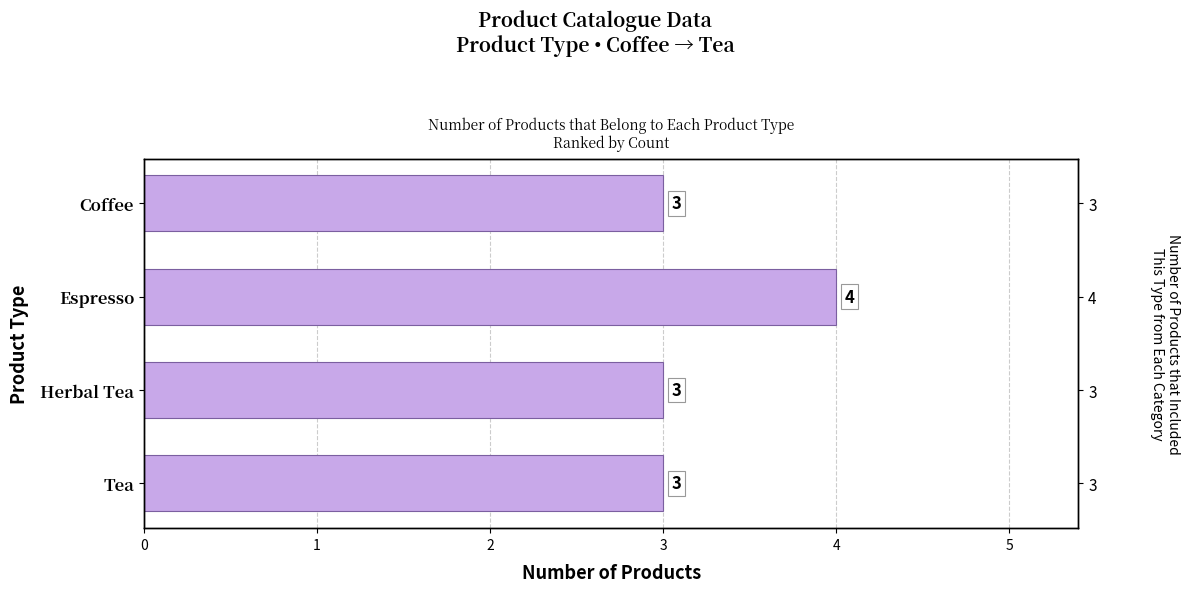

The chart shows a value of 5 at Coffee. True or false?

False